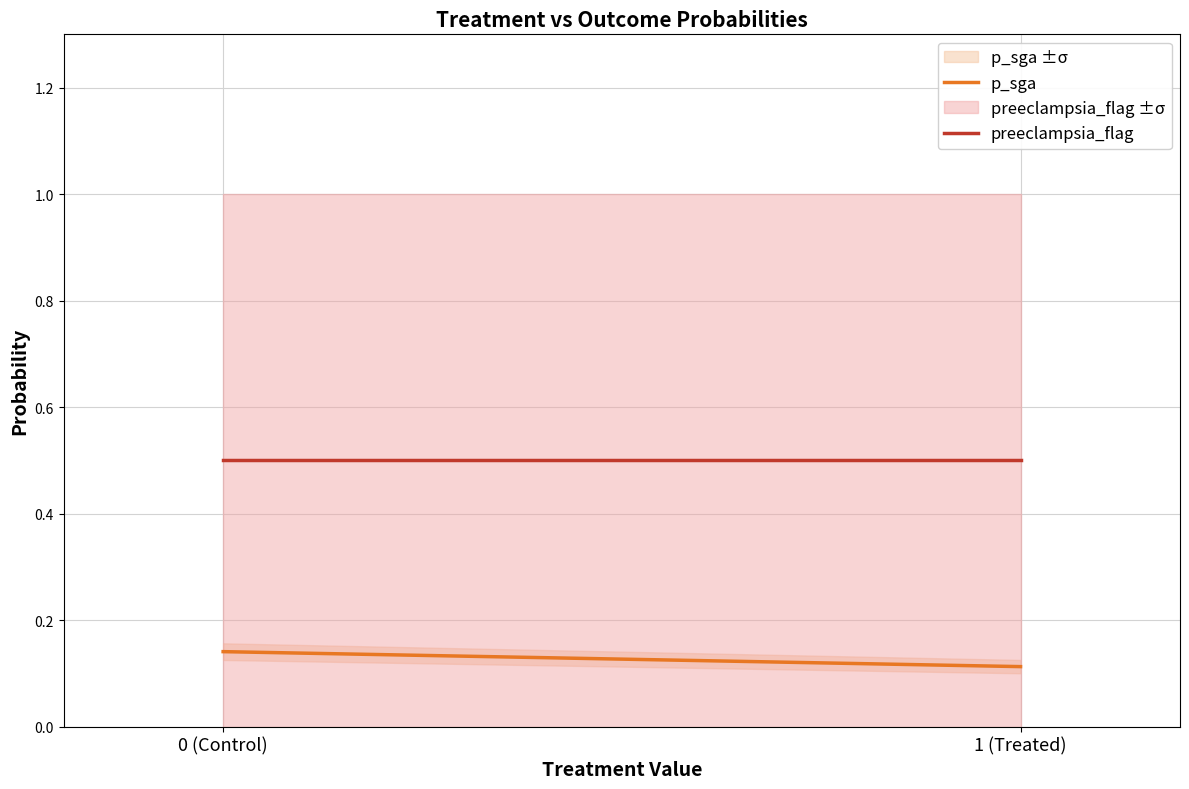

Which has a higher value, 0 (Control) or 1 (Treated)?

0 (Control)